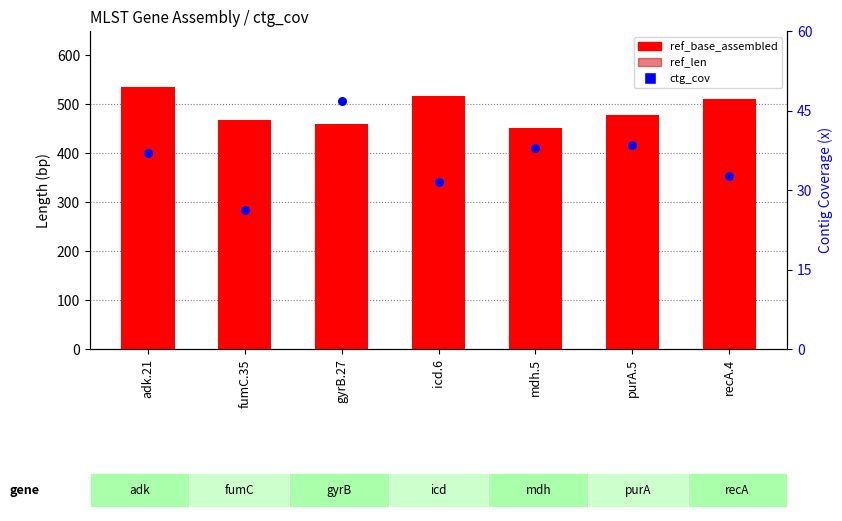

At which category is the sum across all series the highest?

icd.6